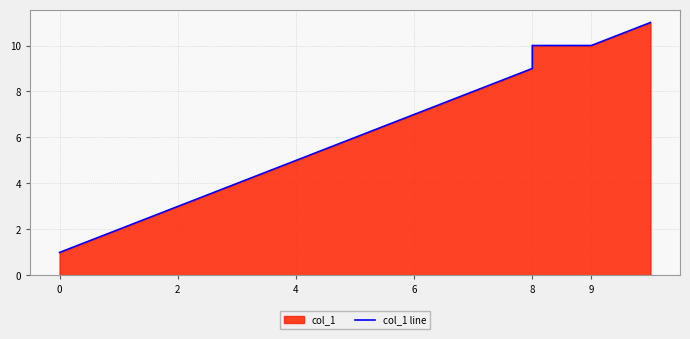

Where does the data first go above 7?

7